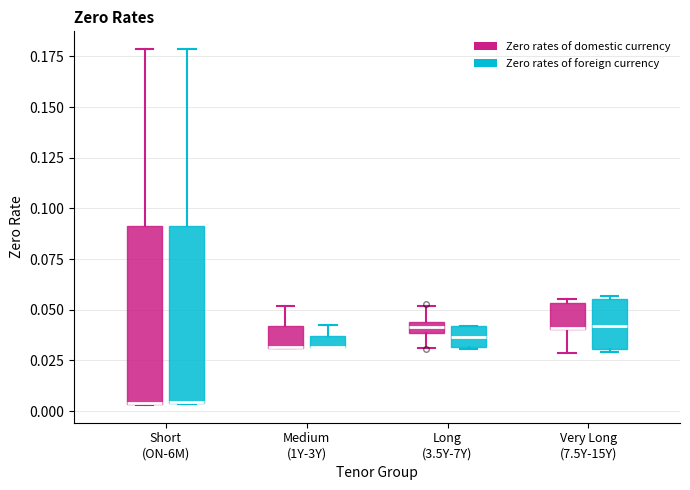

Where is the upper edge of the box for Medium (1Y-3Y) (Zero rates of foreign currency) on the y-axis? The values are not printed on the chart, so give them approximately, as read against the axis.

0.035